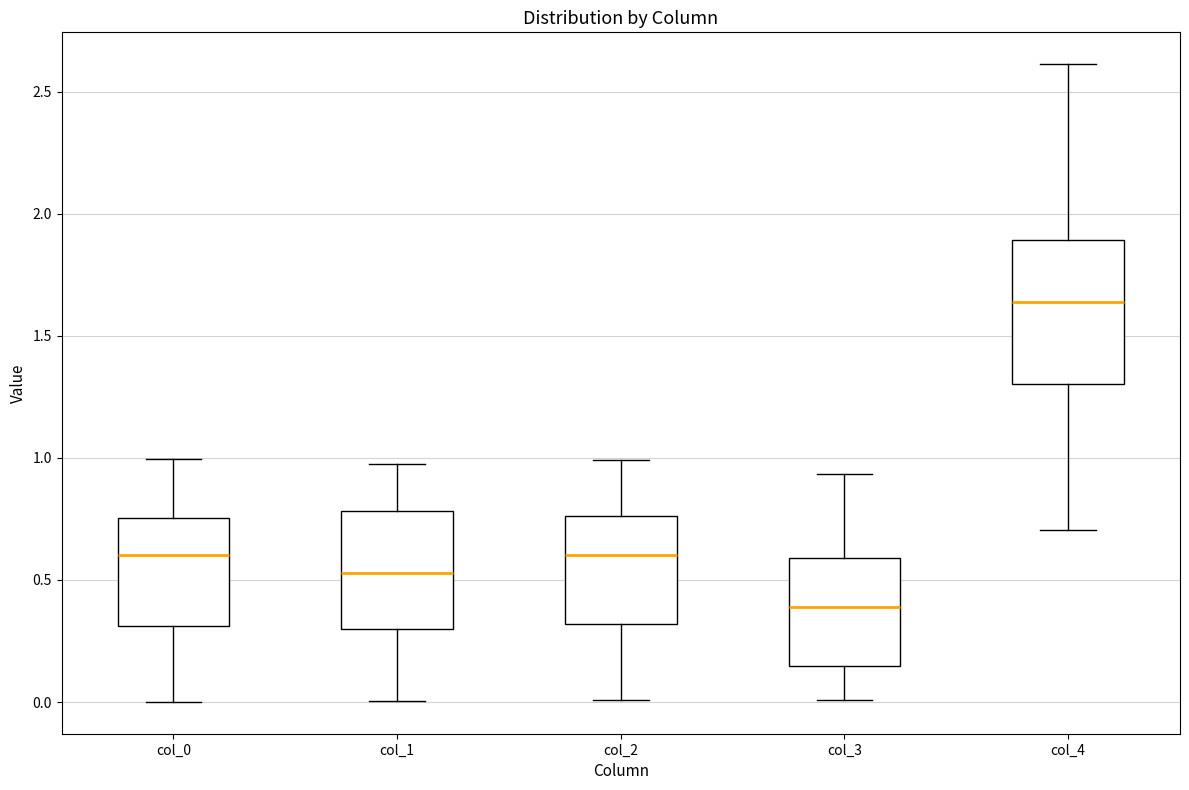

Where does the median line of the box for col_1 sit on the y-axis? The values are not printed on the chart, so give them approximately, as read against the axis.

0.55